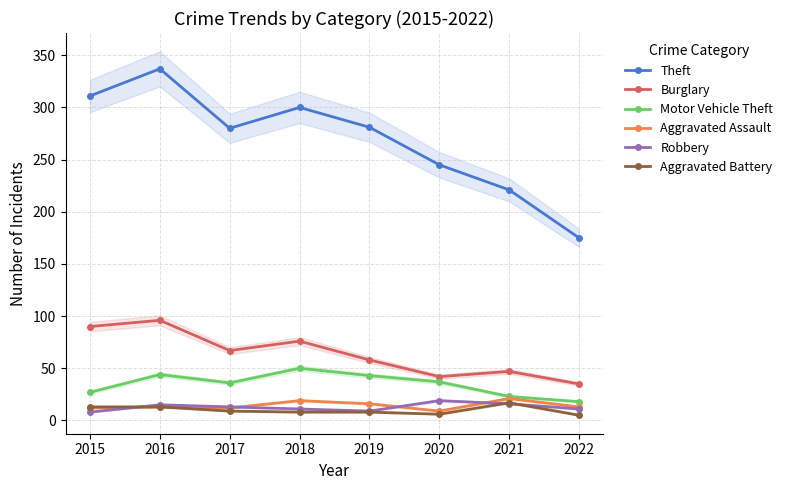

What is the value of the Theft point at the 4th from the left?

300